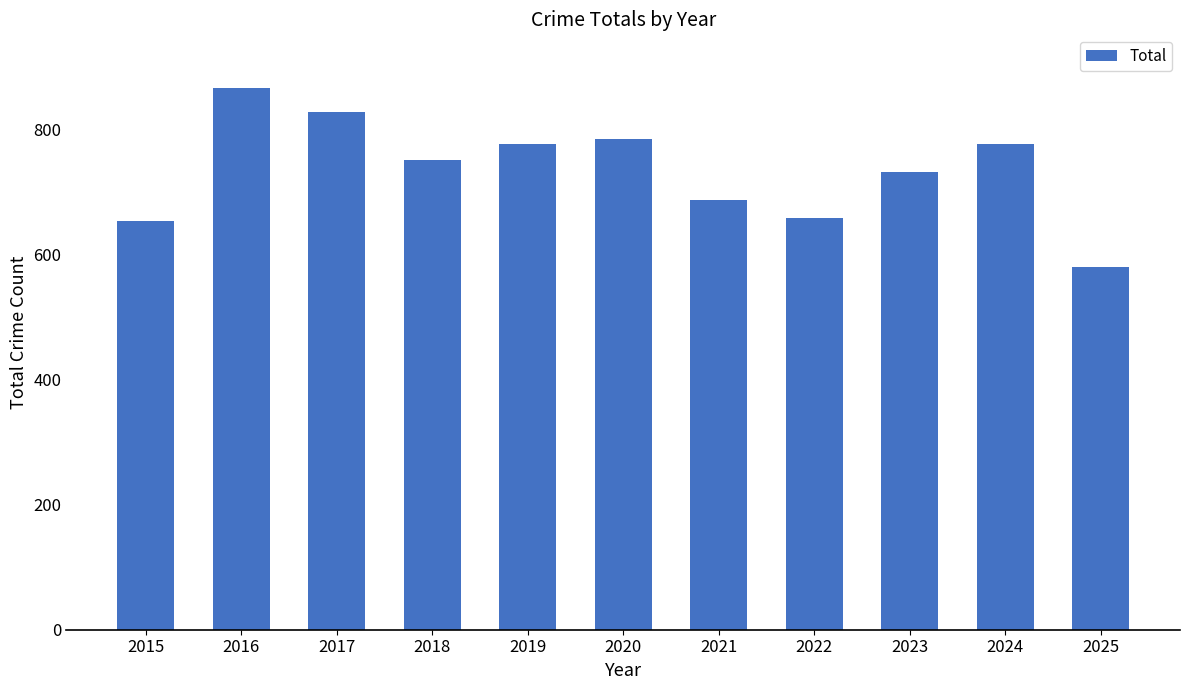

Reading left to right, what are all the values shown in this chart?

2015=653	2016=865	2017=827	2018=751	2019=776	2020=784	2021=686	2022=658	2023=732	2024=776	2025=579